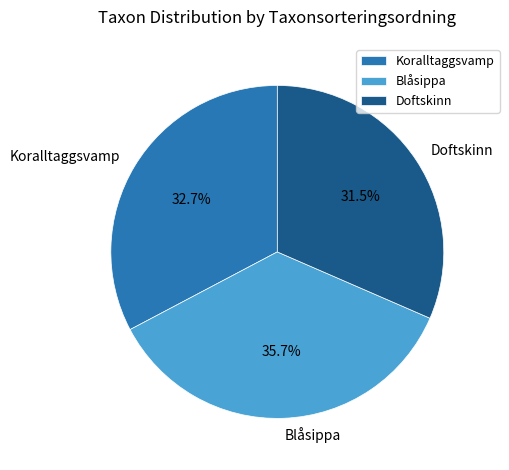

To the nearest percent, what percentage of the pie is Koralltaggsvamp?

33%